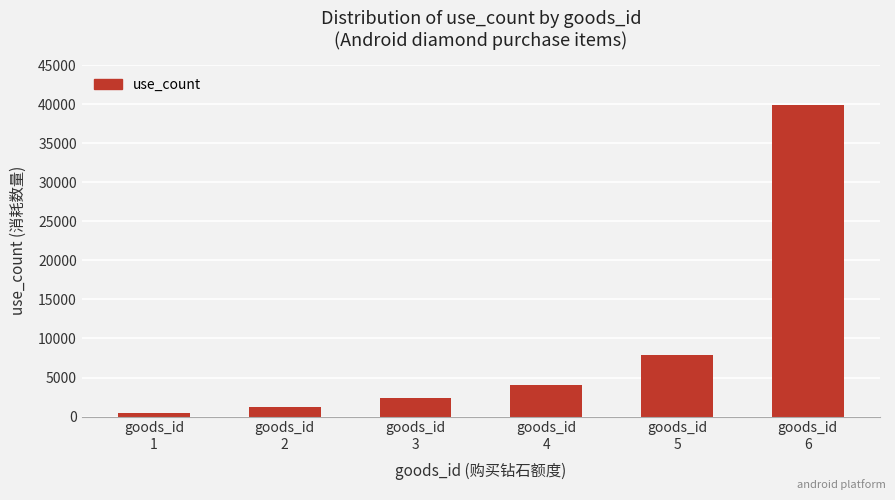

What value does the data have at goods_id
4?

4000